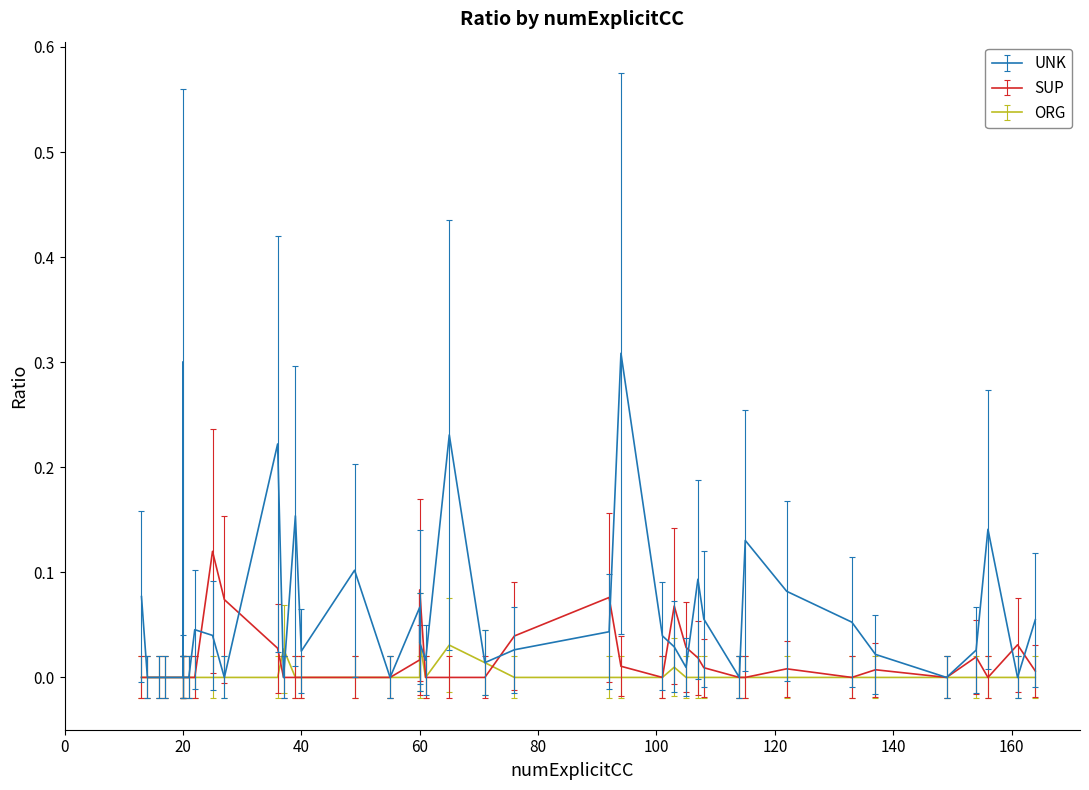

How many series are shown in this chart?

3